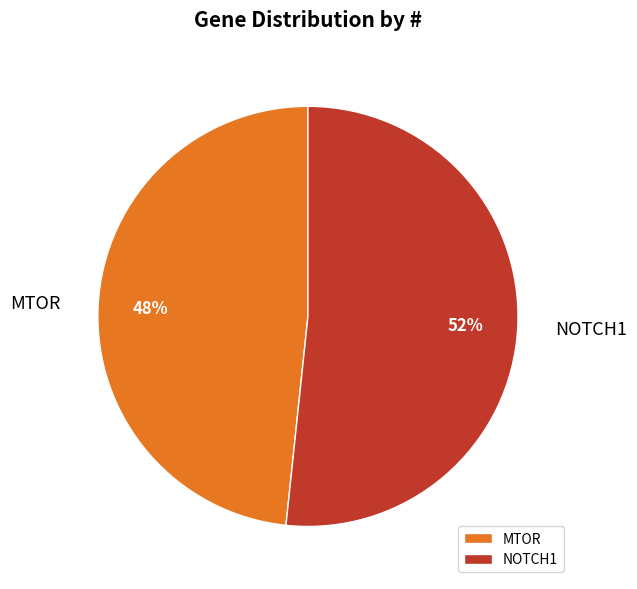

To the nearest percent, what is the average slice percentage?

50%